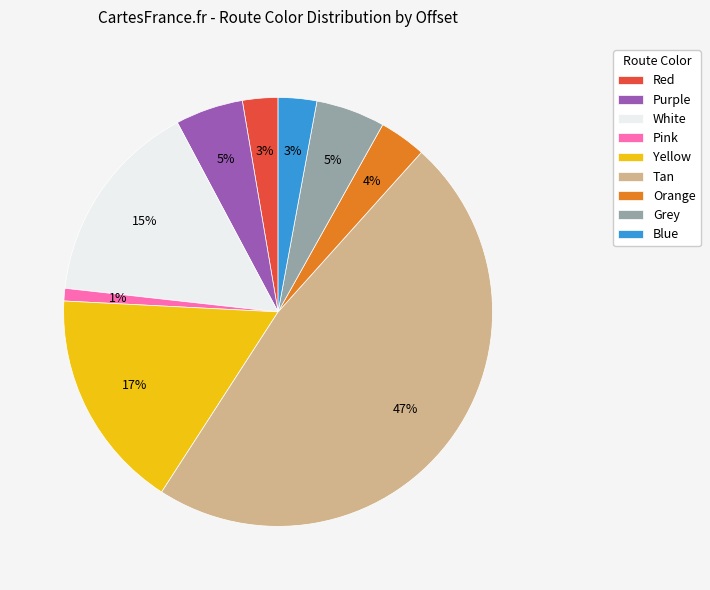

To the nearest percent, what portion does Pink represent?

1%